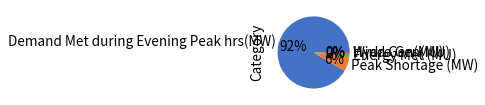

To the nearest percent, what is the combined percentage of Demand Met during Evening Peak hrs(MW) and Peak Shortage (MW)?

98%